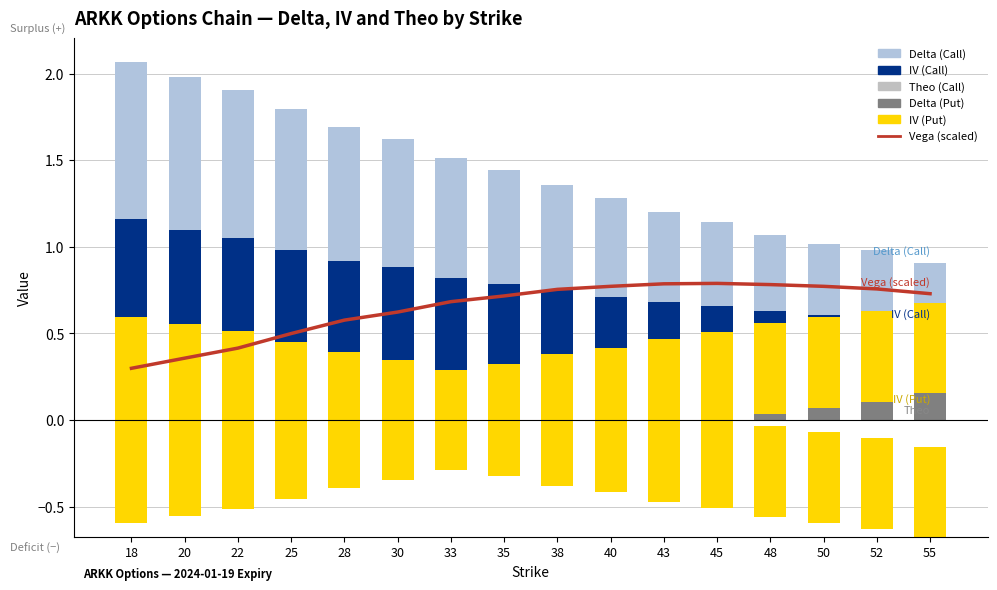

The Vega (scaled) series shows 1.2 at 43. True or false?

False